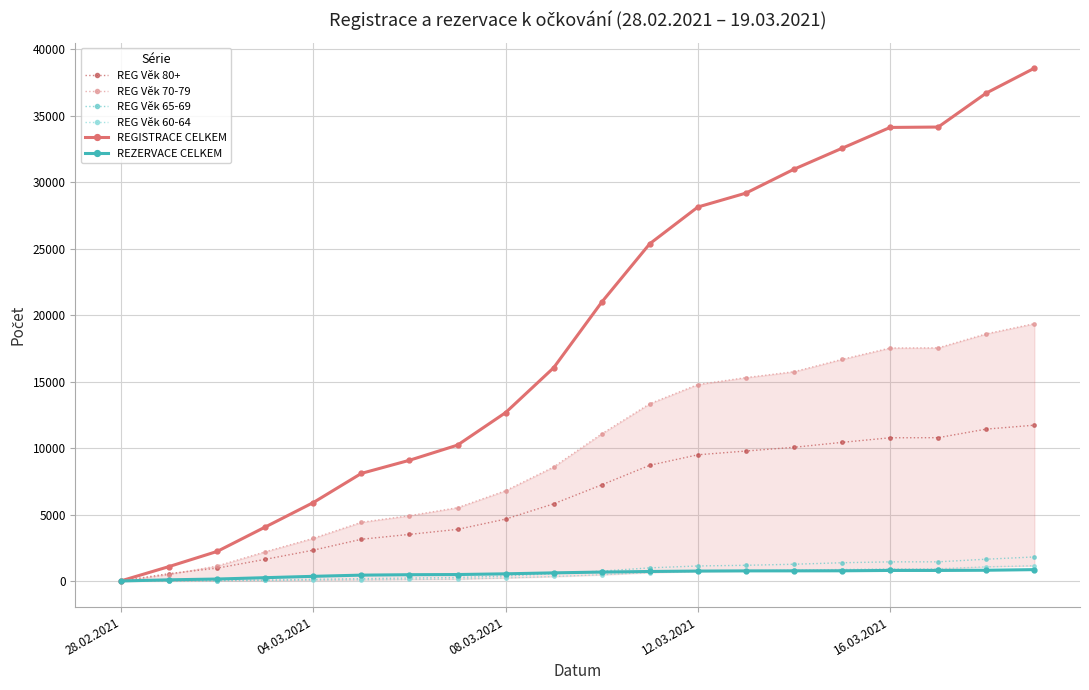

True or false: REGISTRACE CELKEM has a value of 46835 at 12.03.2021.

False